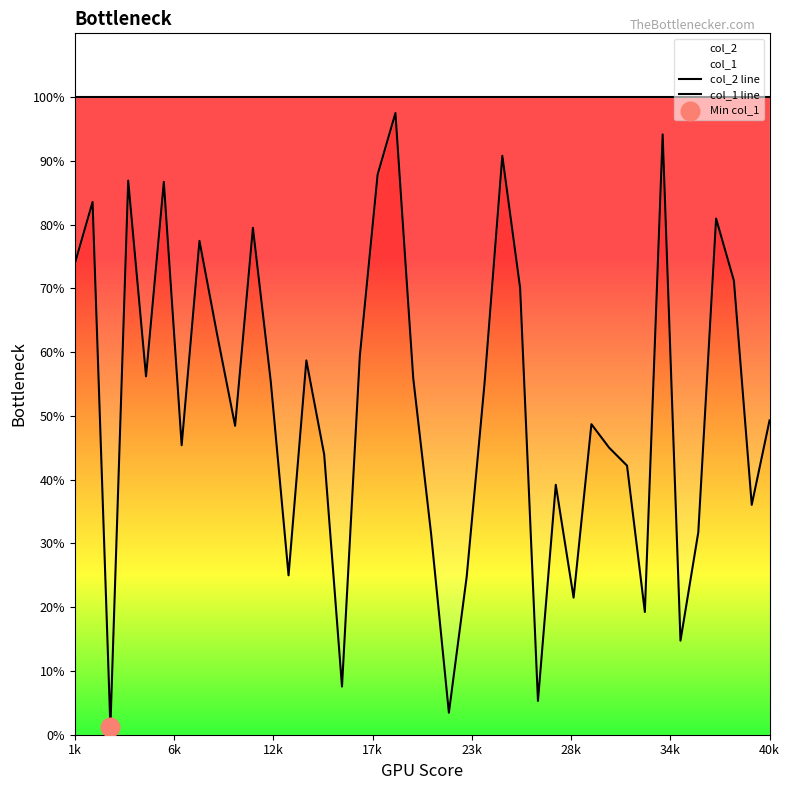

Which series has the largest total across all categories?

col_2 line